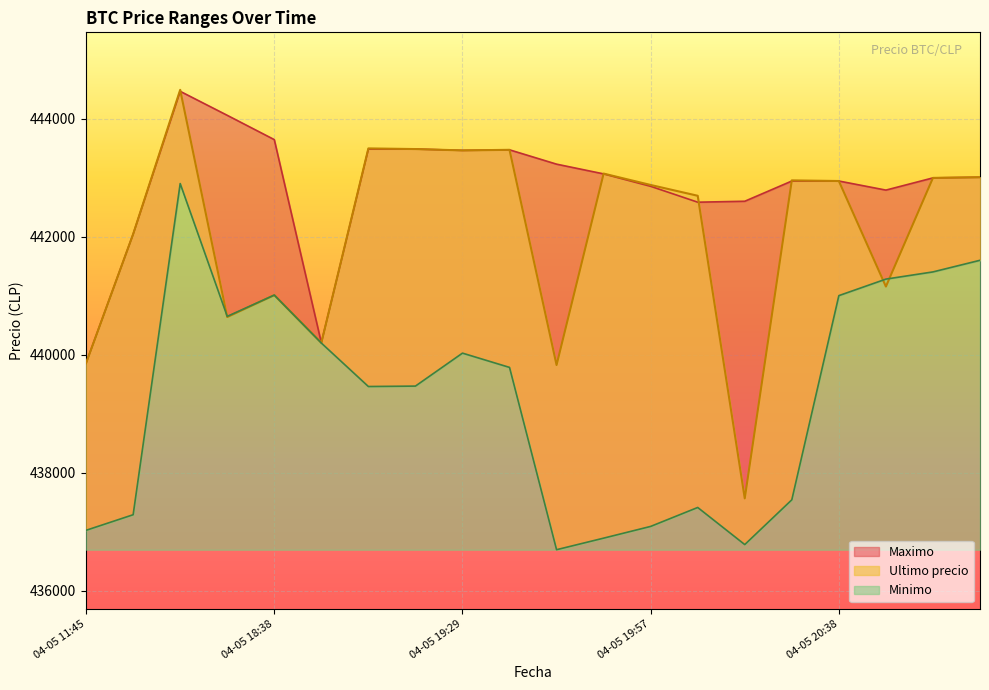

How many lines are shown in the chart?

3